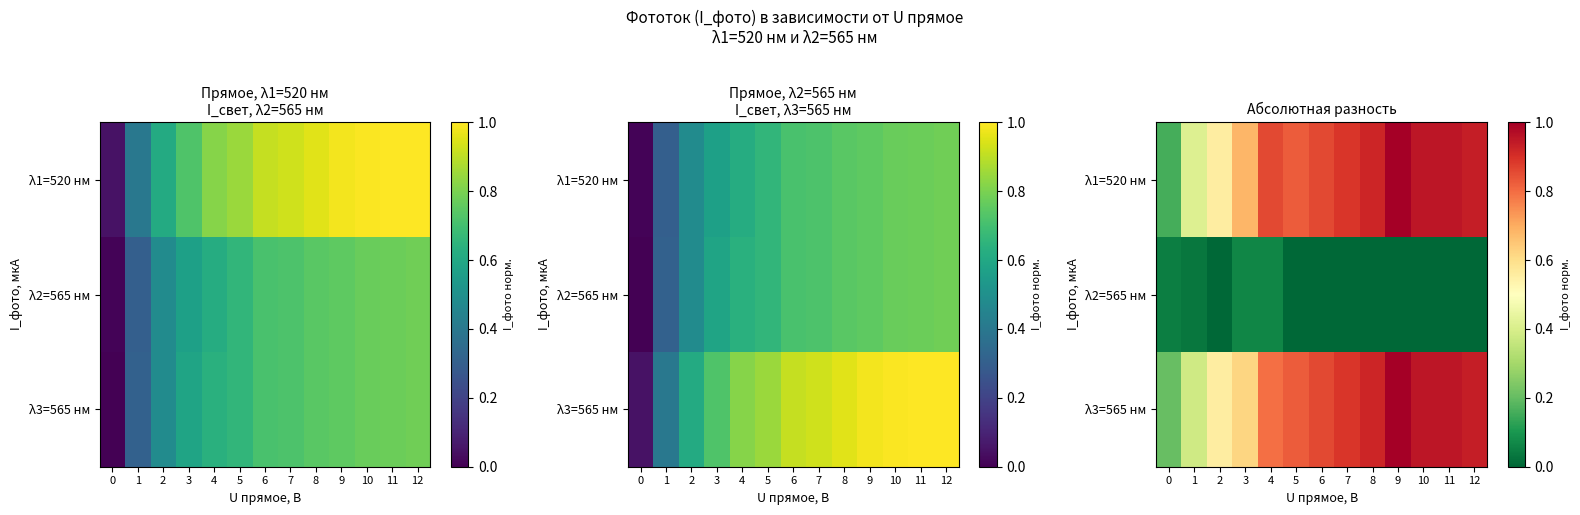

What is the difference between the λ3=565 нм values at 8 and 5?

0.1